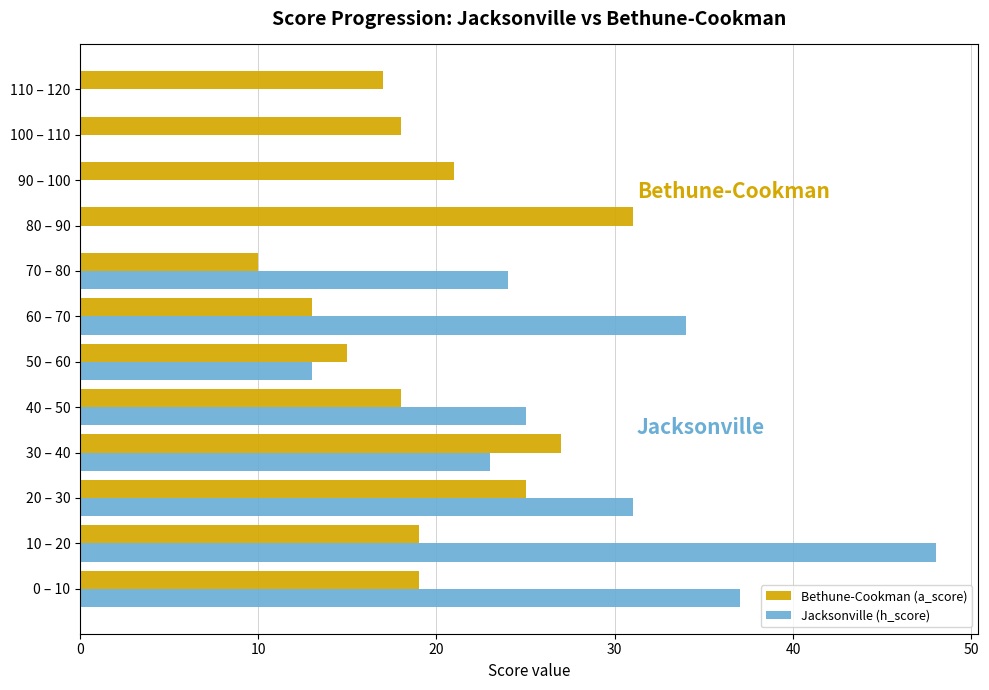

Which category has the highest value in the Bethune-Cookman (a_score) series?

80 – 90